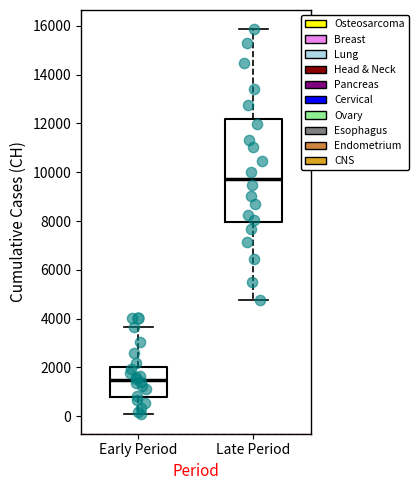

Comparing the boxes themselves (not the whiskers), which one is the tallest?

Late Period